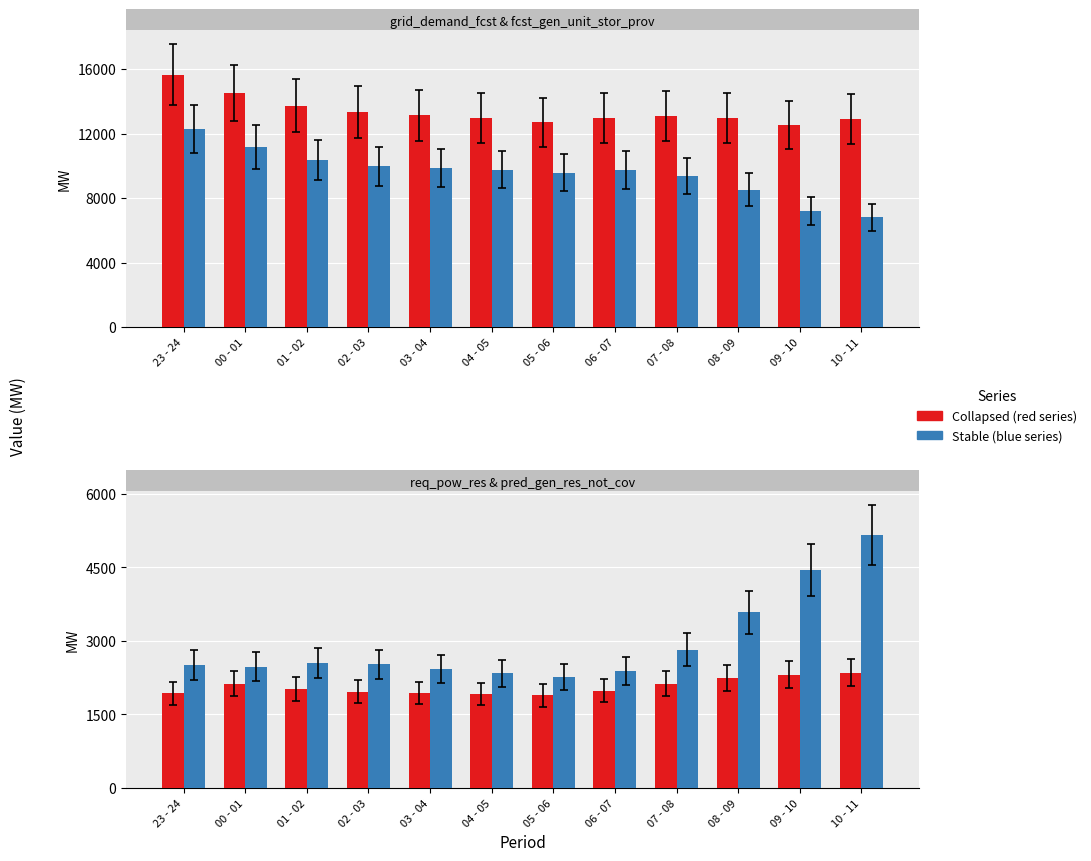

How many groups of bars are there?

12